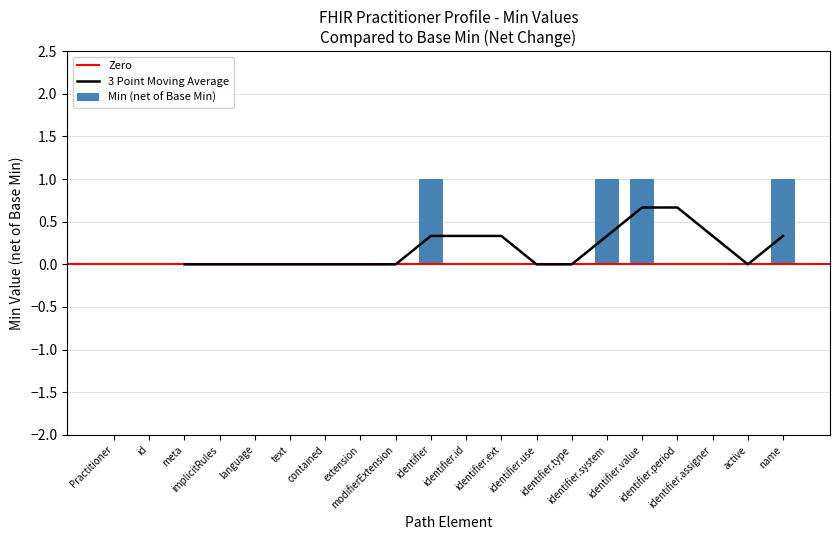

What is the sum of all Min (net of Base Min) values?

4